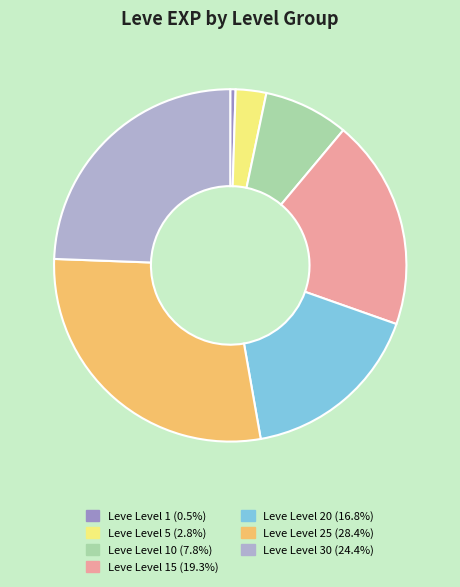

Is there any slice that represents more than half of the pie?

No